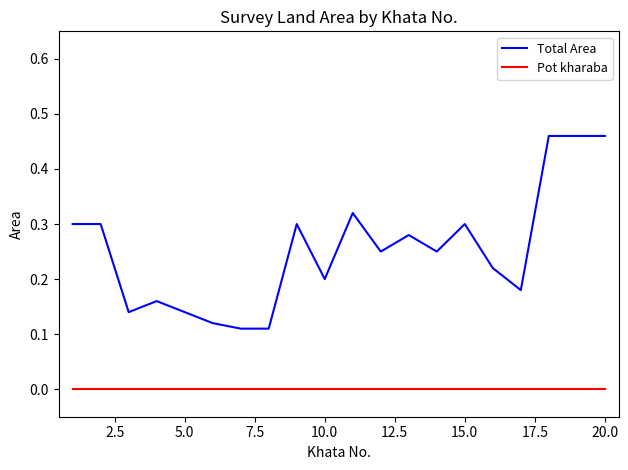

True or false: Total Area and Pot kharaba cross at least once.

False